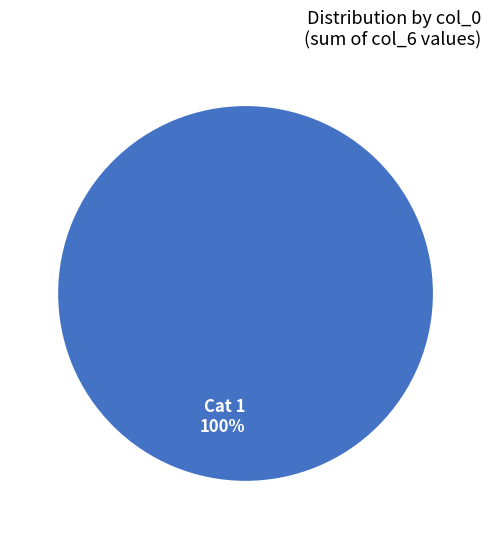

True or false: Cat 1 100% accounts for 100% of the total.

True